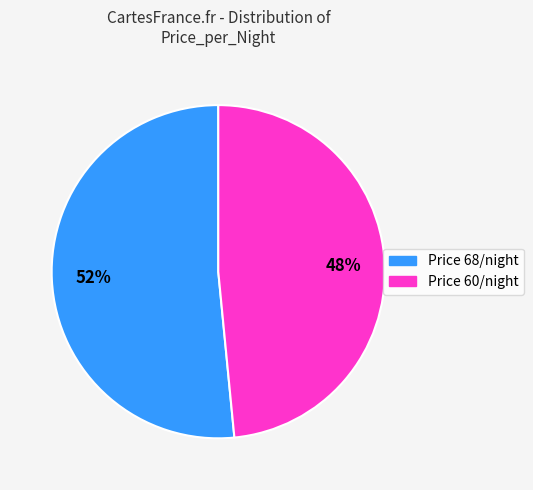

How many segments does this pie chart have?

2